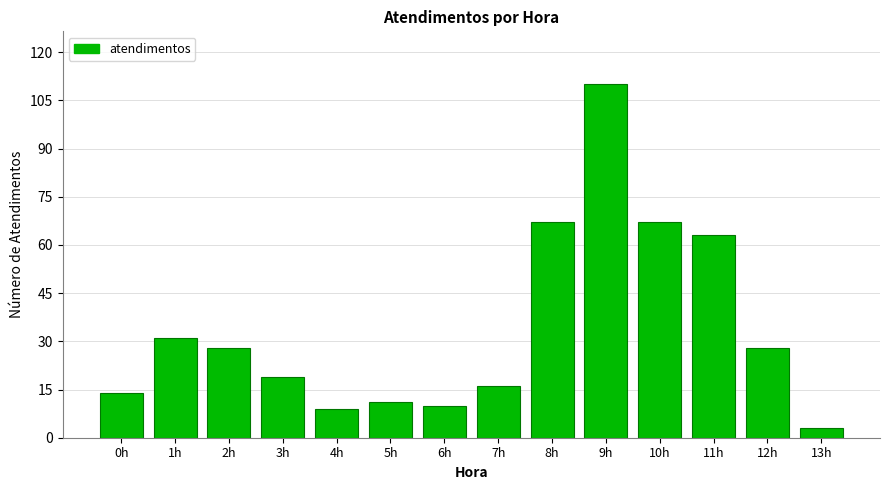

Reading right to left, transcribe all the data shown in this chart.

3	28	63	67	110	67	16	10	11	9	19	28	31	14